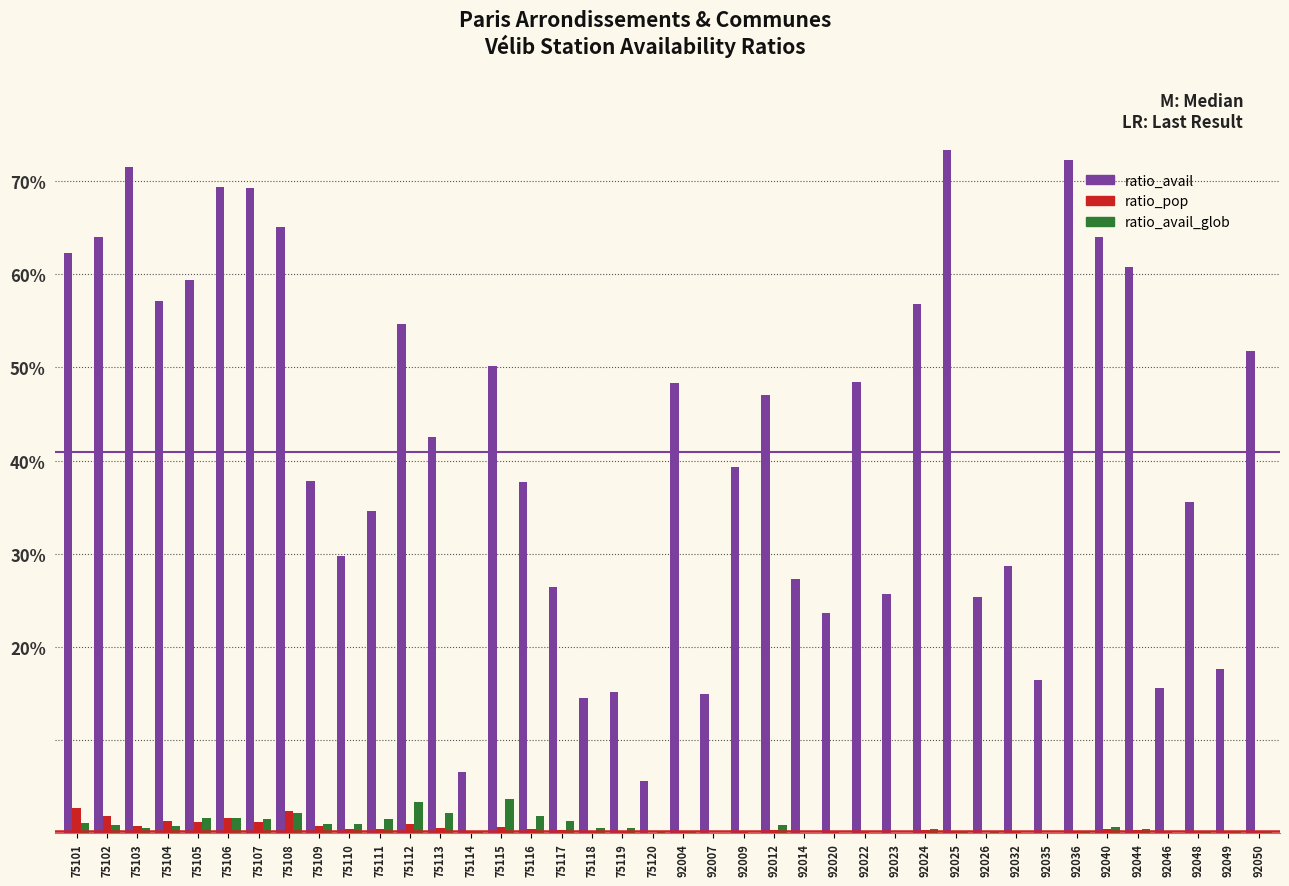

What are all the series names shown in the legend?

ratio_avail, ratio_pop, ratio_avail_glob